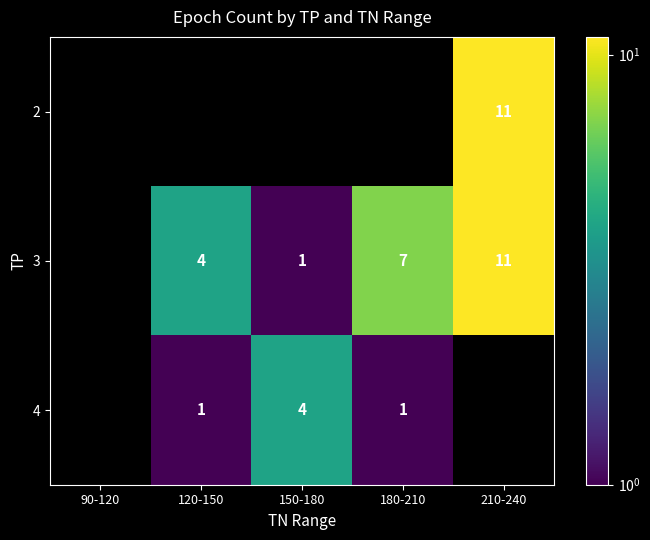

The 4 series shows 0 at 180-210. True or false?

False